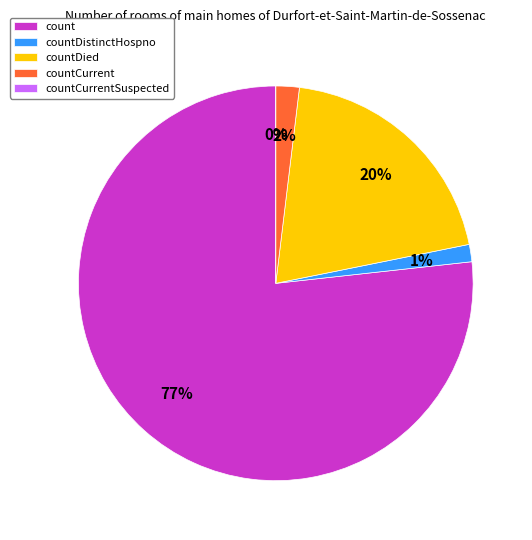

True or false: count accounts for 77% of the total.

True